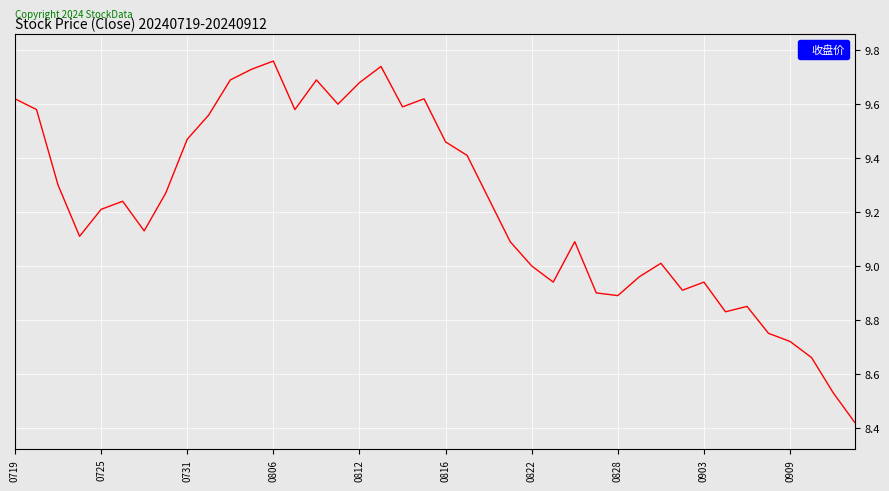

True or false: the data shows 15.8 at 0731.

False